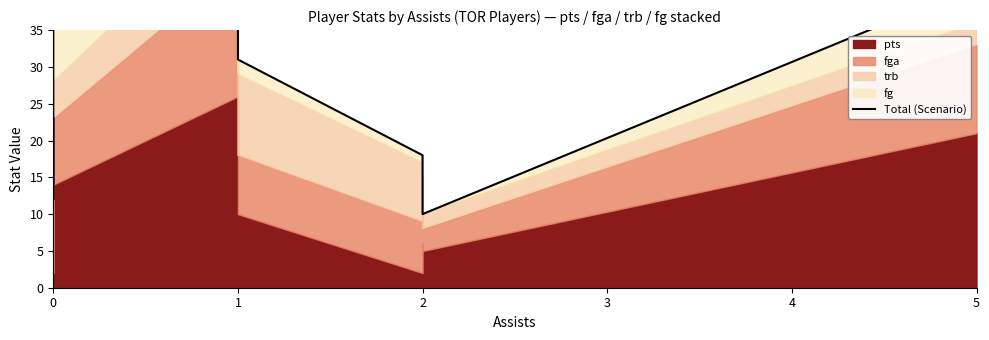

What is the average value?

27